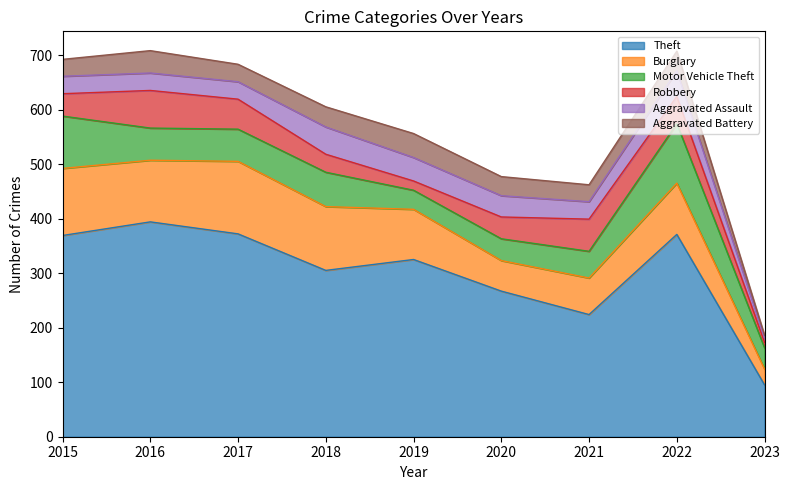

Reading right to left, what are all the values shown in this chart?

Theft: 95	371	224	267	325	305	372	394	369
Burglary: 29	94	67	56	92	117	133	113	123
Motor Vehicle Theft: 39	109	49	40	35	63	59	59	96
Robbery: 10	50	59	40	17	33	55	69	41
Aggravated Assault: 8	47	32	39	43	50	32	32	32
Aggravated Battery: 5	36	31	35	44	37	32	41	31